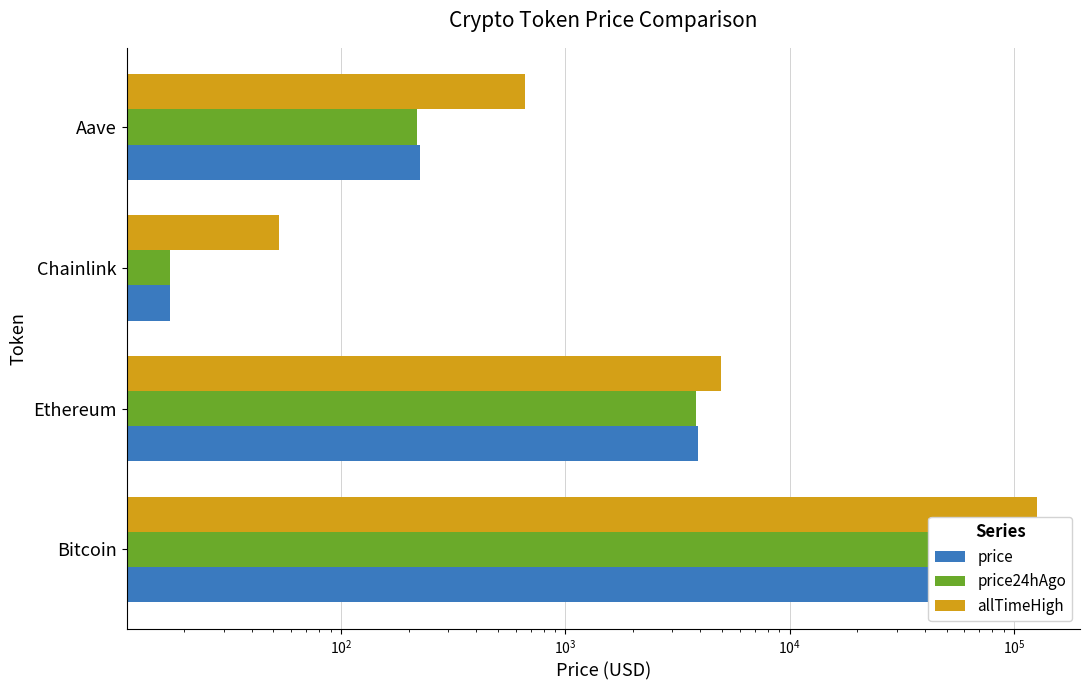

What is the sum of all price24hAgo values?

112334.7